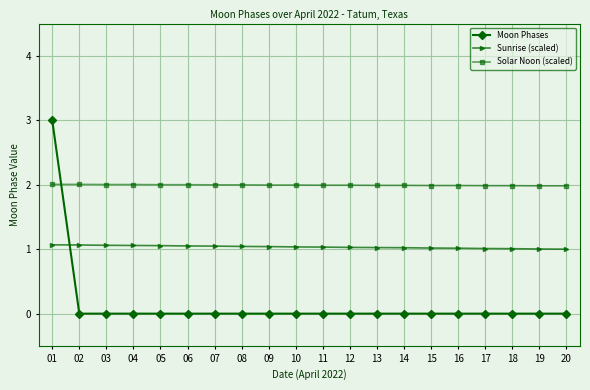

The value of Sunrise (scaled) at 17 is 0.7. True or false?

False